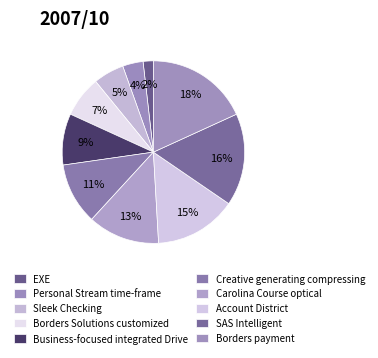

How many slices are in this pie chart?

10